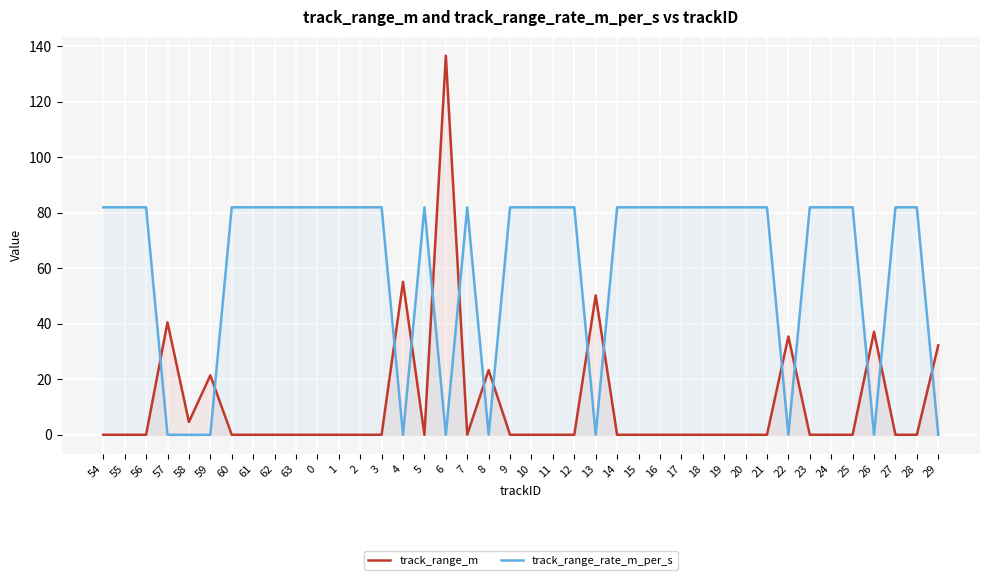

Which category has the highest value in the track_range_rate_m_per_s series?

54